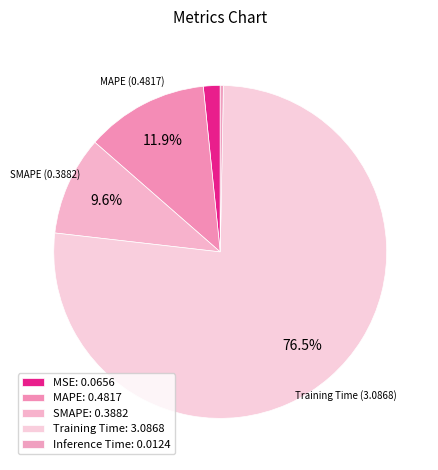

Does any single category account for the majority?

Yes